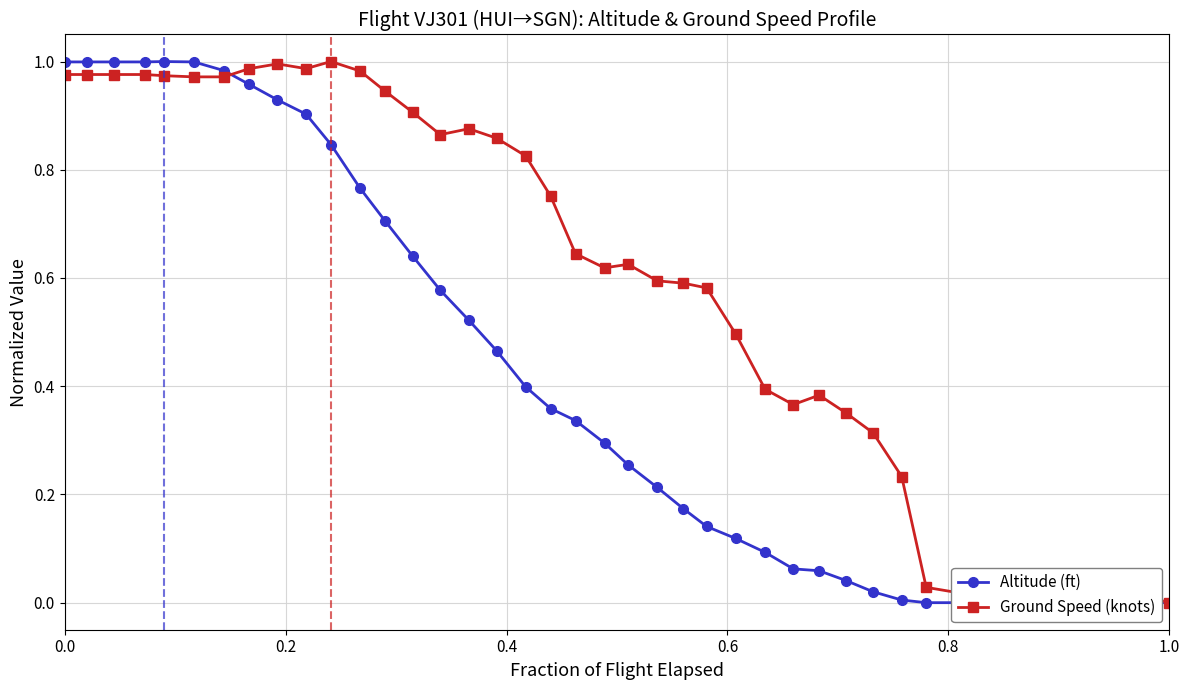

How many data points does each series have?

40